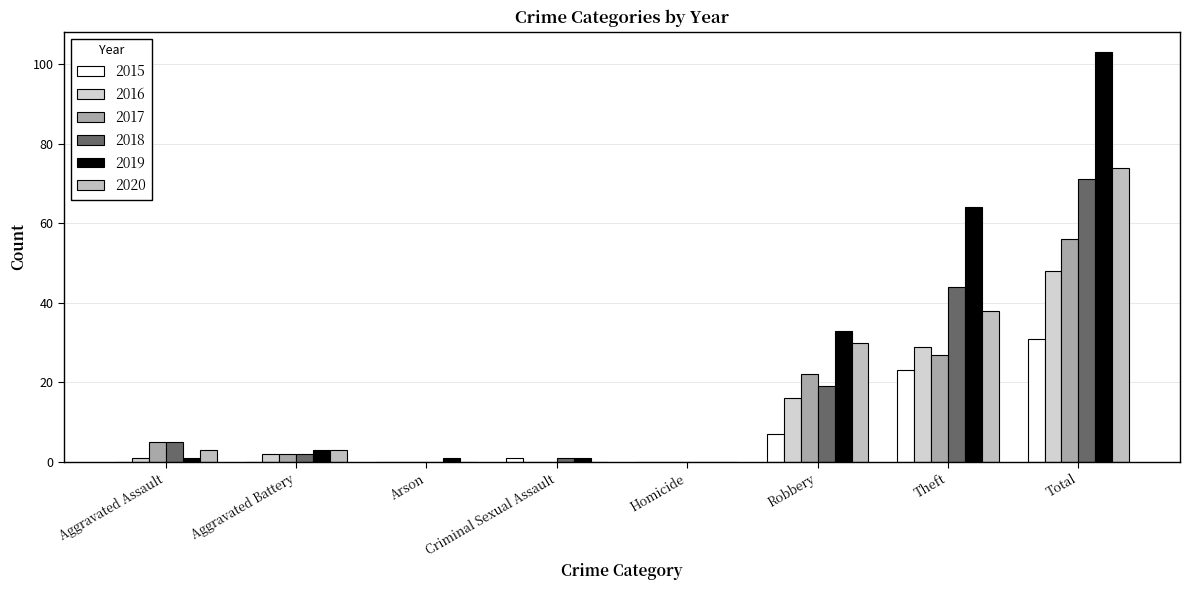

Are the bars horizontal?

No